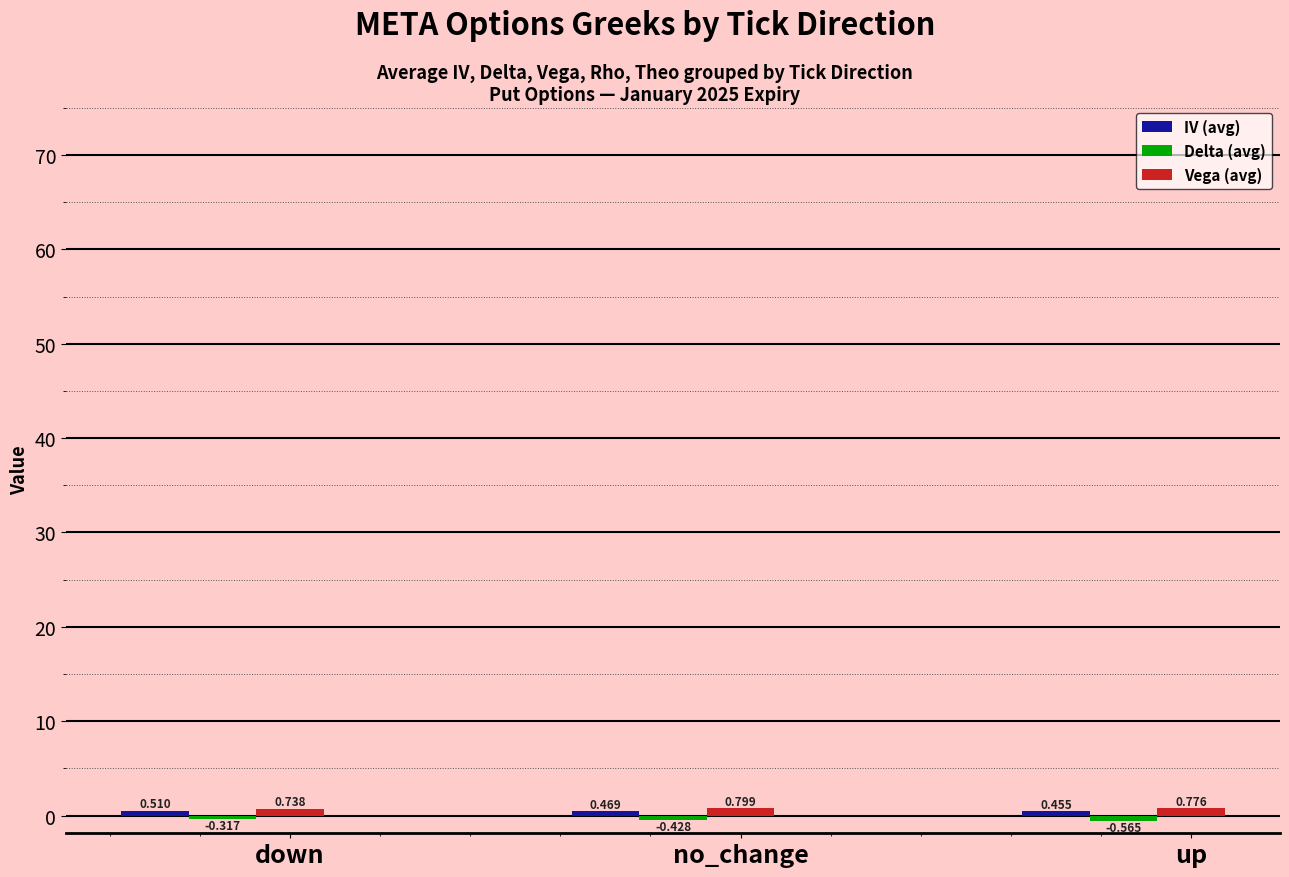

Which label corresponds to the smallest value in the chart?

up